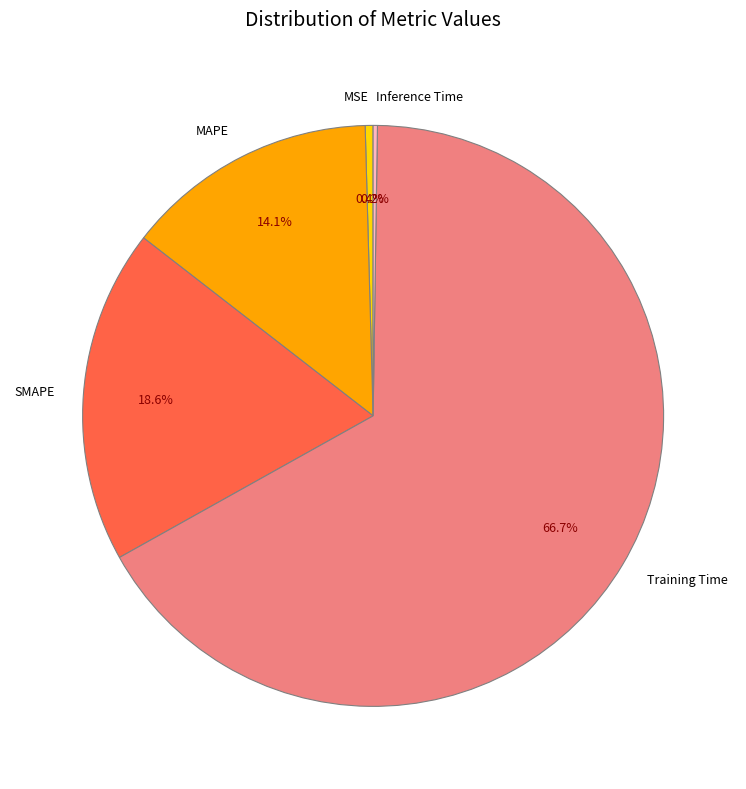

To the nearest percent, what is the difference between the SMAPE and Training Time slice percentages?

48%